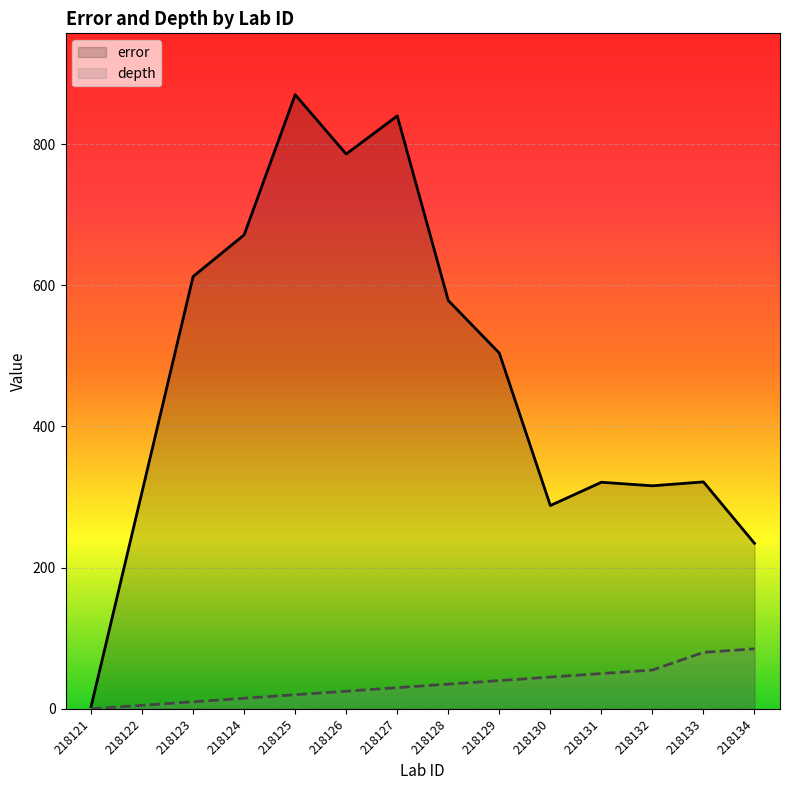

Which series has the largest total across all categories?

error